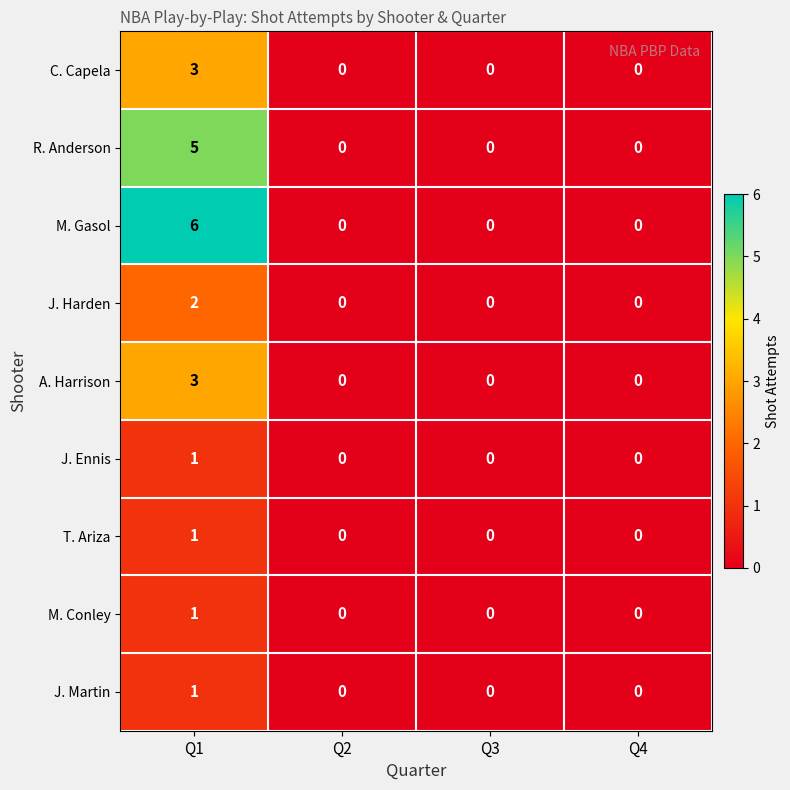

Which series has the largest range (max minus min)?

M. Gasol